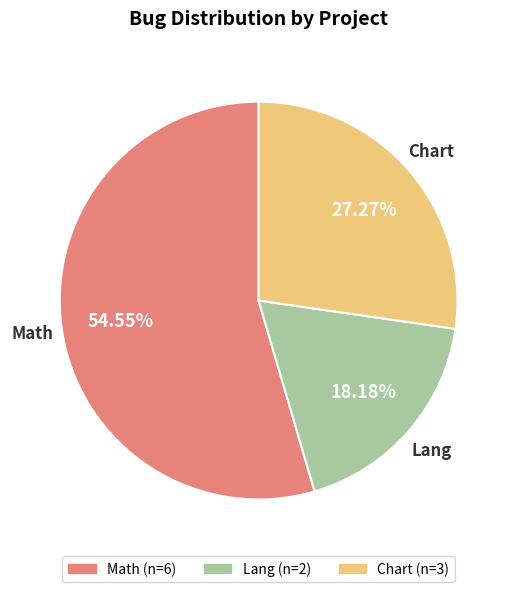

Count the number of slices in the pie.

3